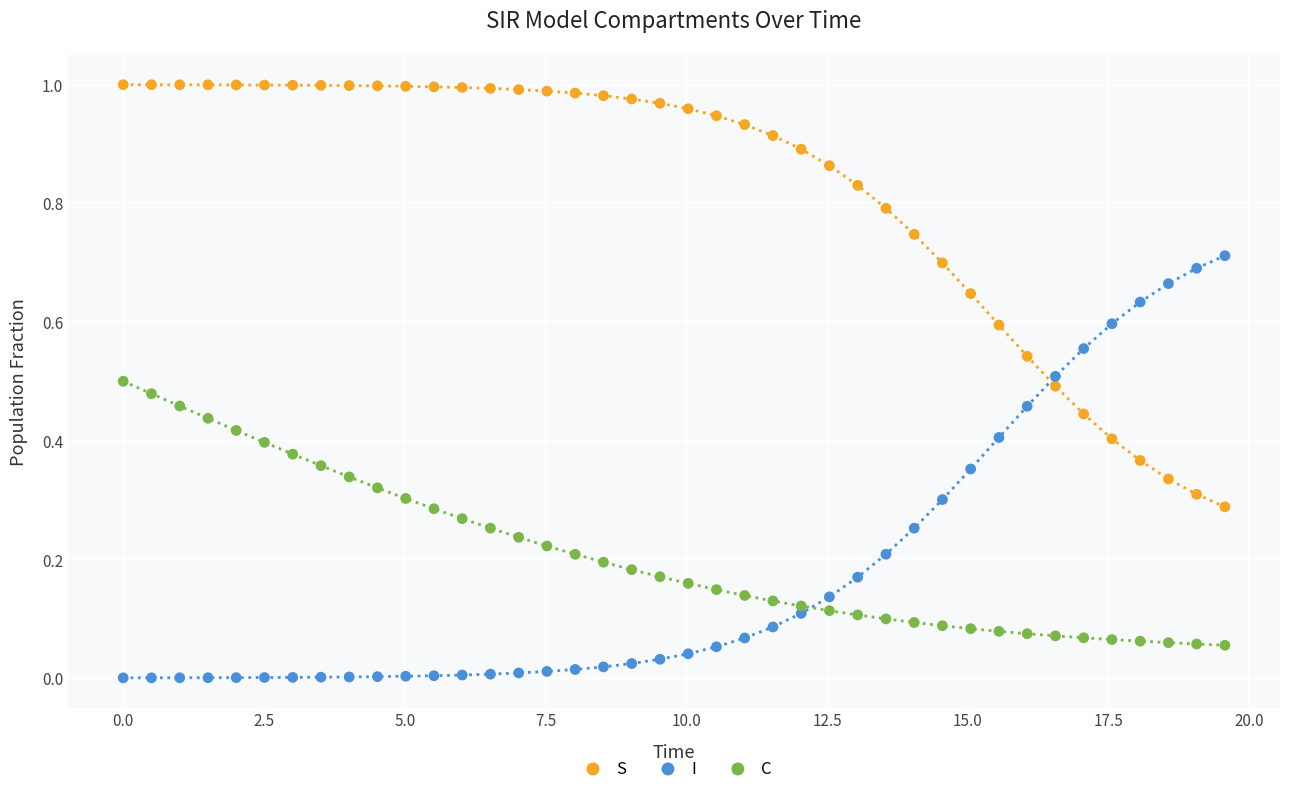

What is the X range (max minus min) for the scatter plot?

19.6